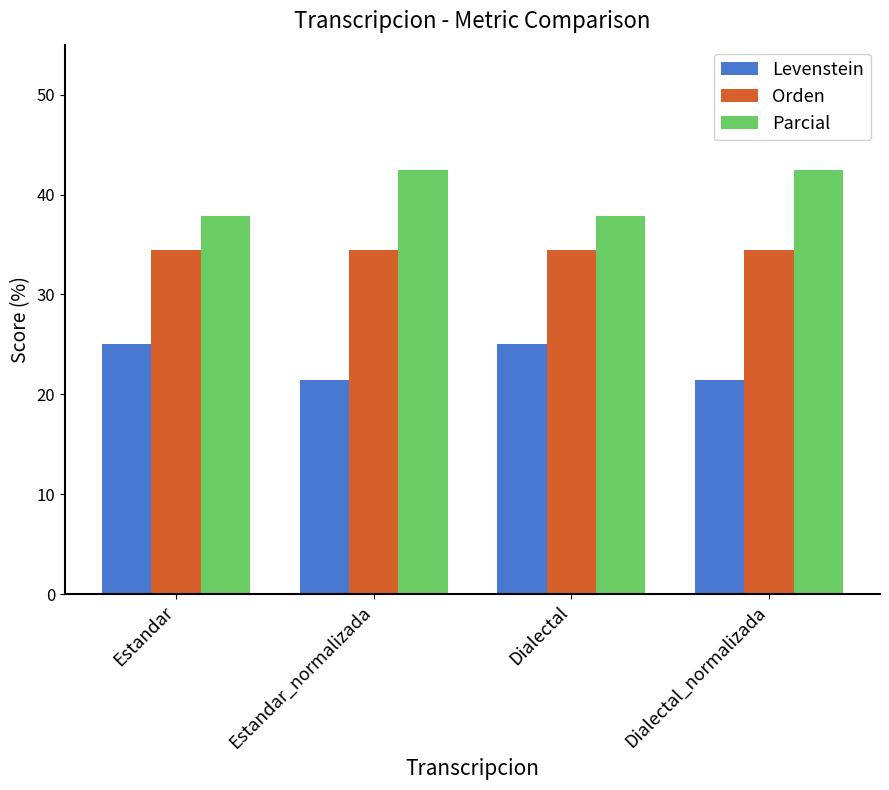

Reading right to left, what are all the values shown in this chart?

Levenstein: 21.4	25.0	21.4	25.0
Orden: 34.5	34.5	34.5	34.5
Parcial: 42.4	37.8	42.4	37.8